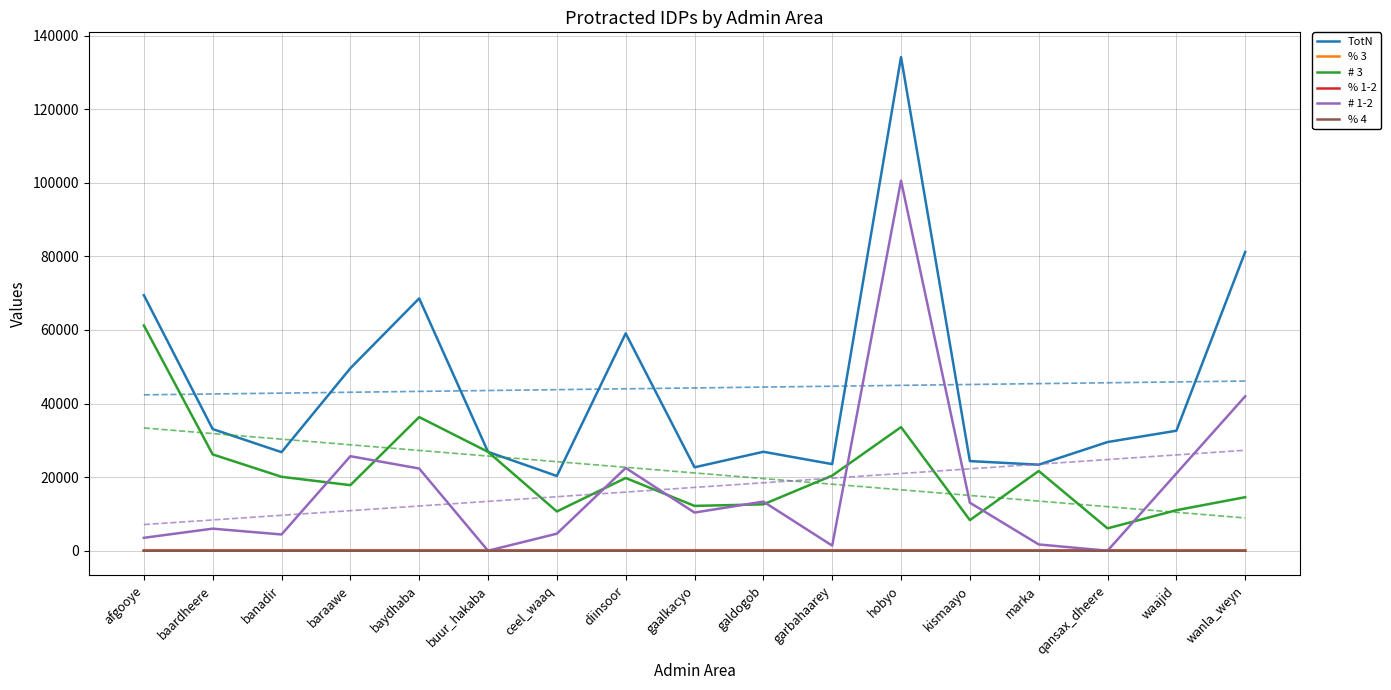

Rank the categories by TotN value from lowest to highest.

ceel_waaq, gaalkacyo, marka, garbahaarey, kismaayo, banadir, buur_hakaba, galdogob, qansax_dheere, waajid, baardheere, baraawe, diinsoor, baydhaba, afgooye, wanla_weyn, hobyo